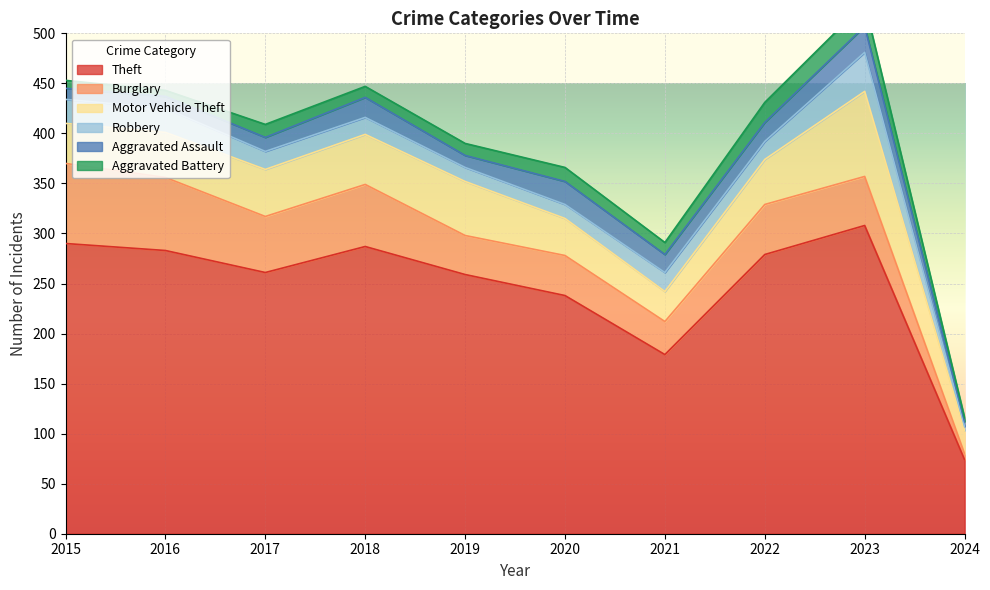

At which label is Aggravated Assault closest to 15?

2017